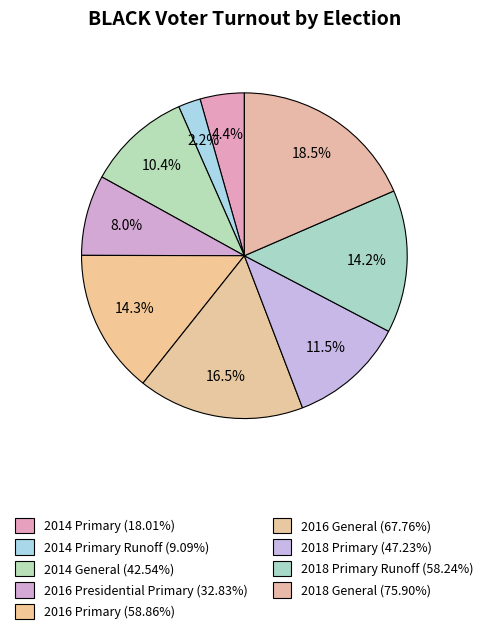

How many slices are in this pie chart?

9